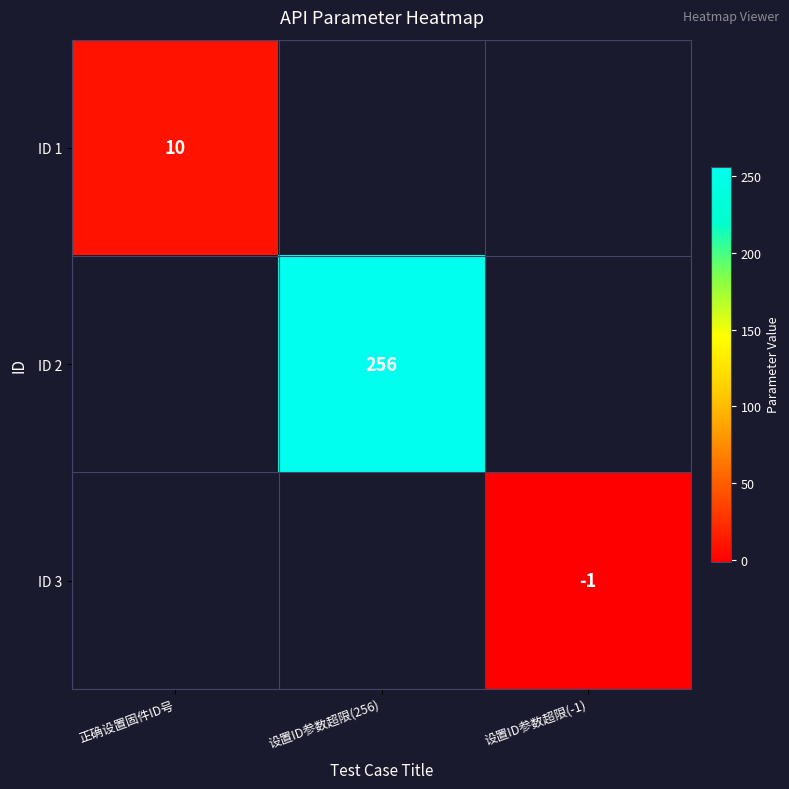

Is it true that ID 2 equals 151 at 设置ID参数超限(256)?

False